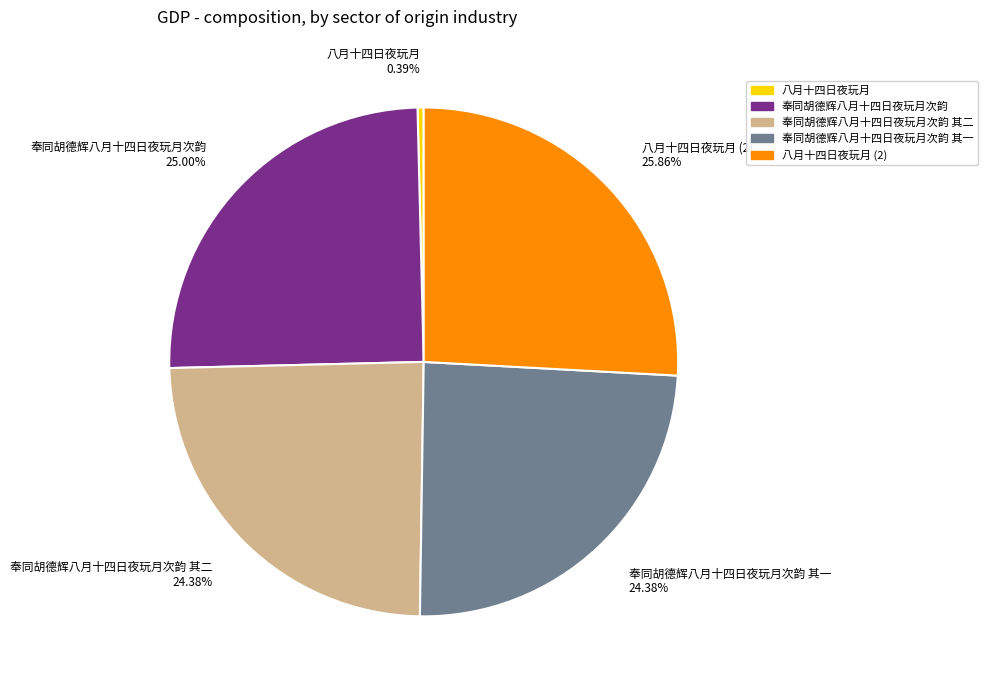

Do 奉同胡德辉八月十四日夜玩月次韵 其二 24.38% and 奉同胡德辉八月十四日夜玩月次韵 25.00% together represent more than half of the pie?

No